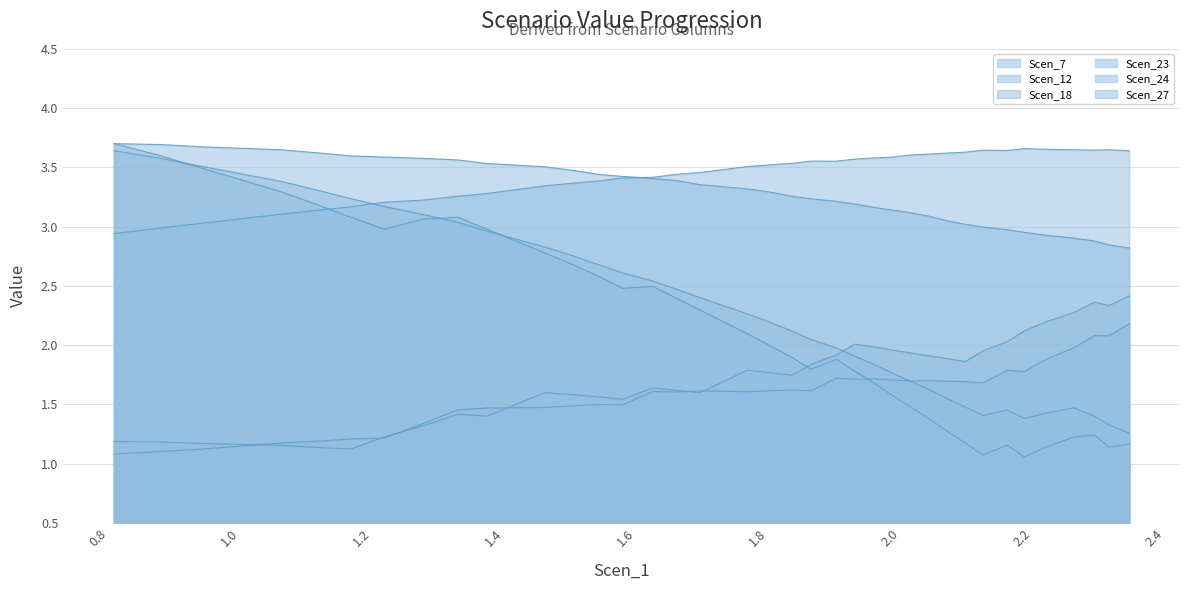

How many interior local peaks does the Scen_18 series have?

9